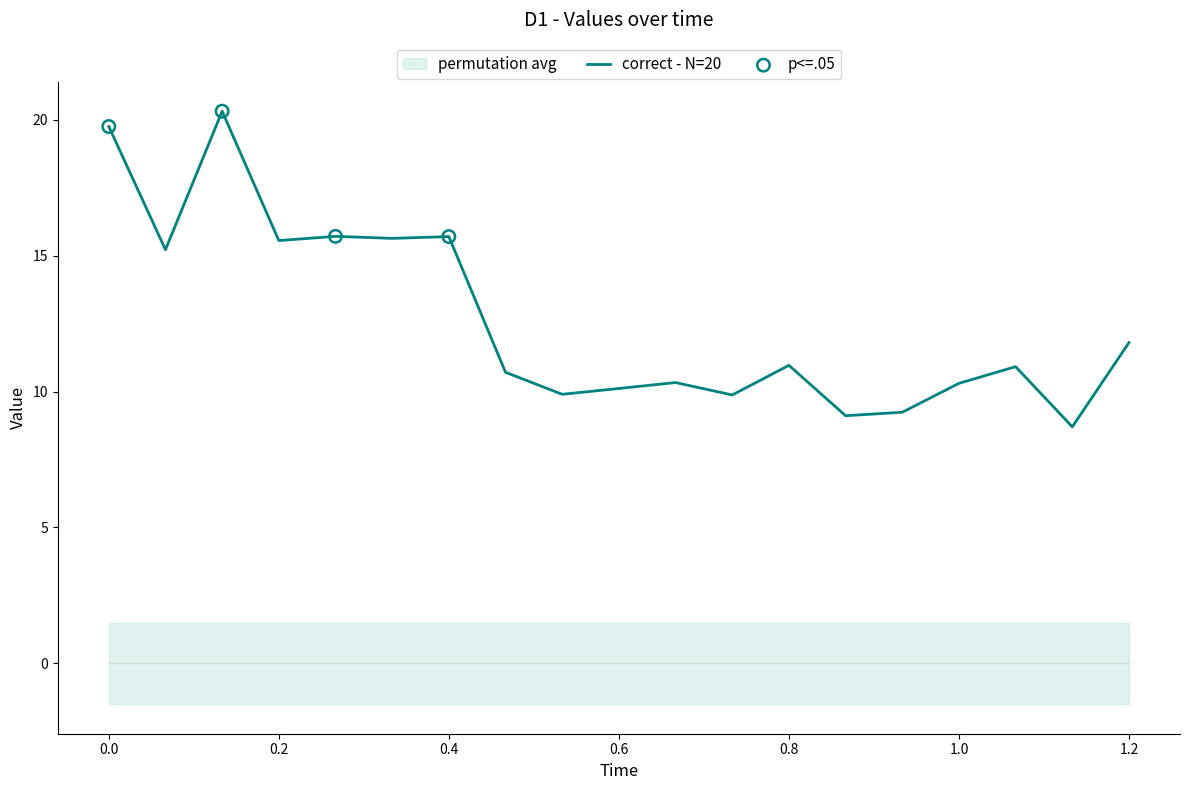

The correct - N=20 series shows 11.0 at 0.8. True or false?

True